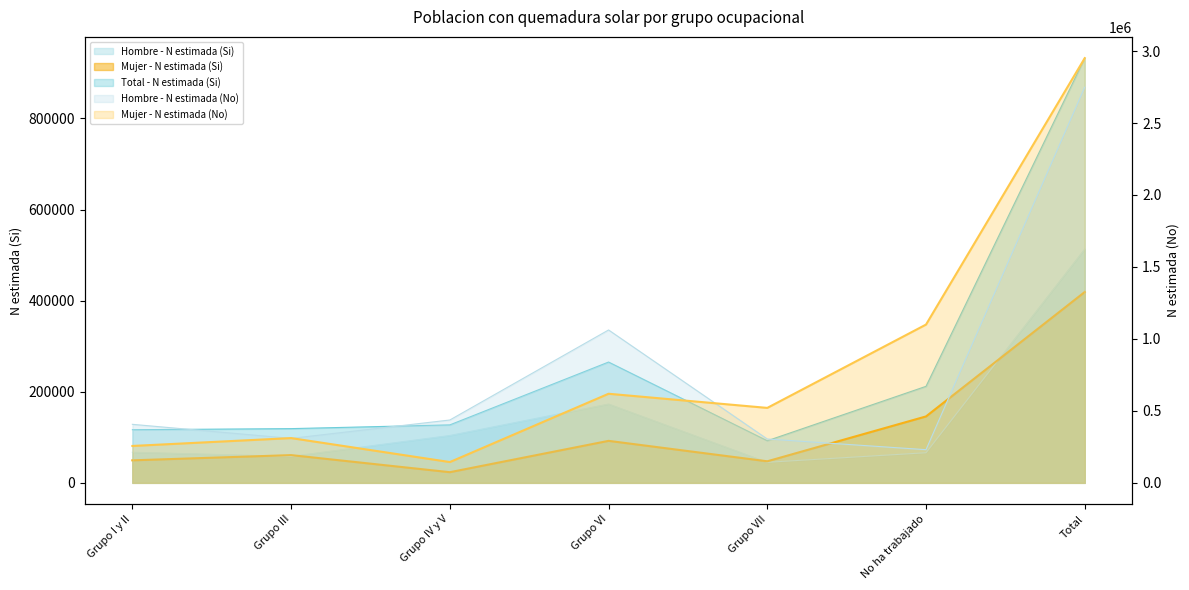

What is the maximum value for Mujer - N estimada (Si)?

418942